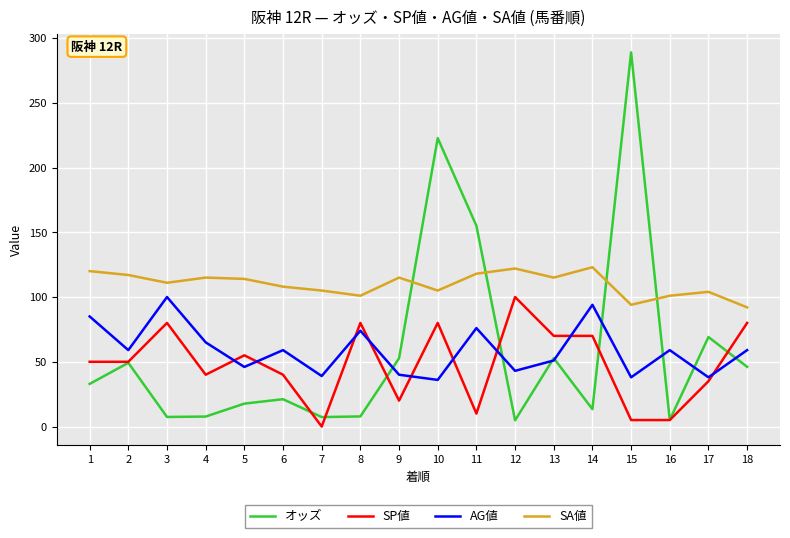

Rank the series at 11 from lowest to highest value.

SP値, AG値, SA値, オッズ